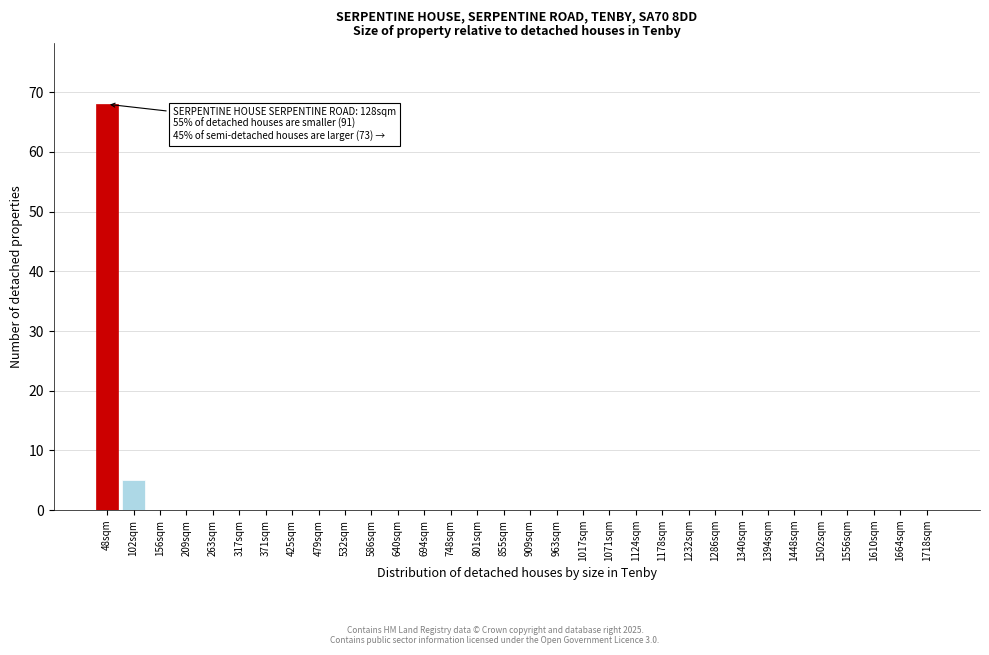

Which category has the highest value across all series?

48sqm